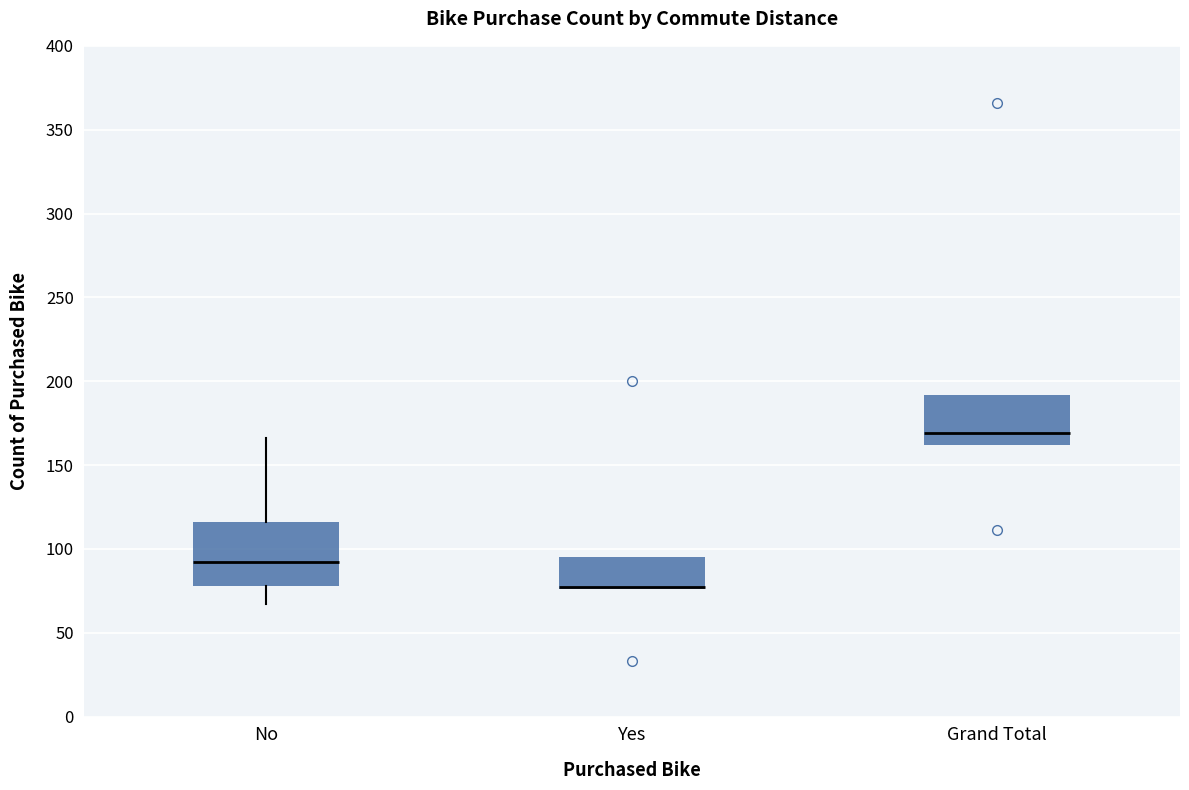

Where is the upper edge of the box for Grand Total on the y-axis? The values are not printed on the chart, so give them approximately, as read against the axis.

190